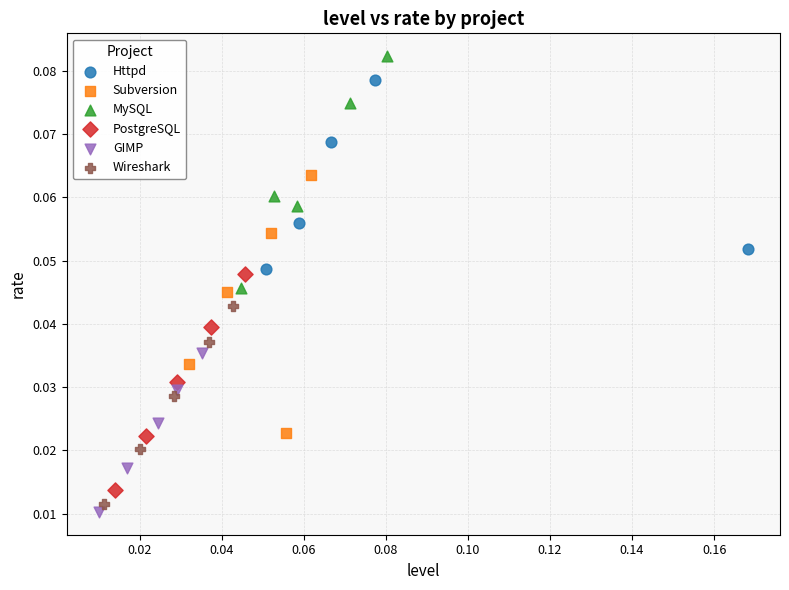

Which series contains the highest Y value?

MySQL